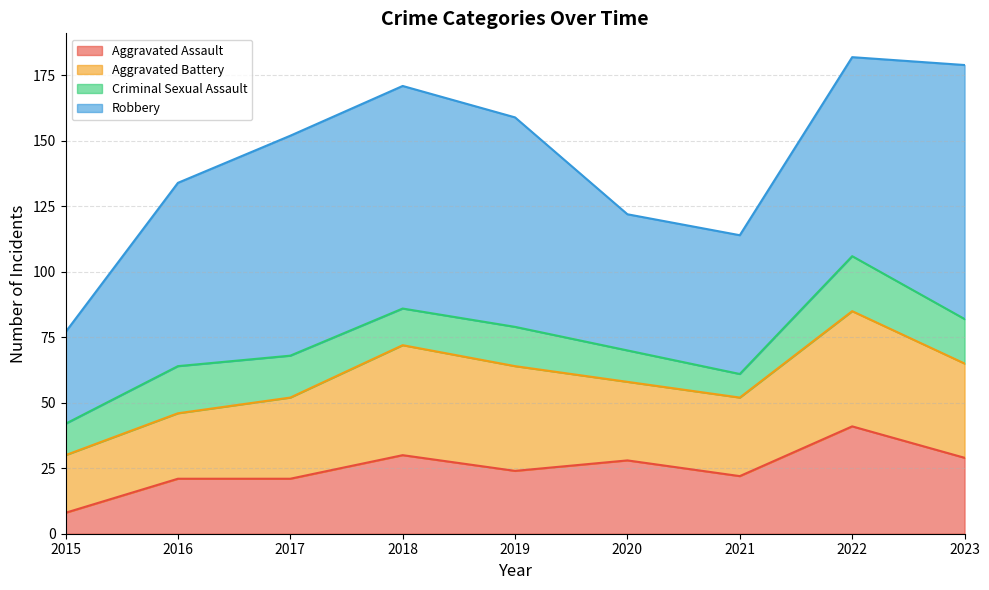

List the labels in order of Aggravated Battery value, largest first.

2022, 2018, 2019, 2023, 2017, 2020, 2021, 2016, 2015